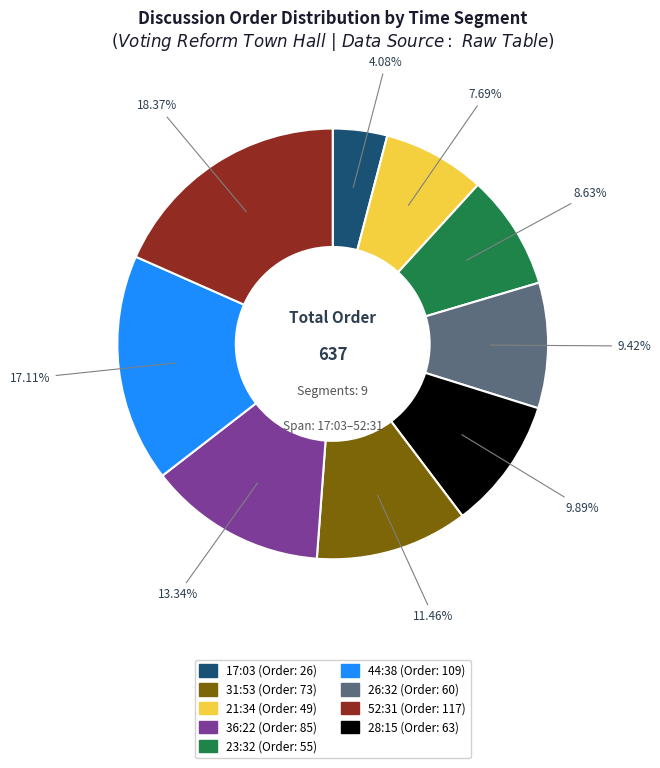

Does any single category account for the majority?

No